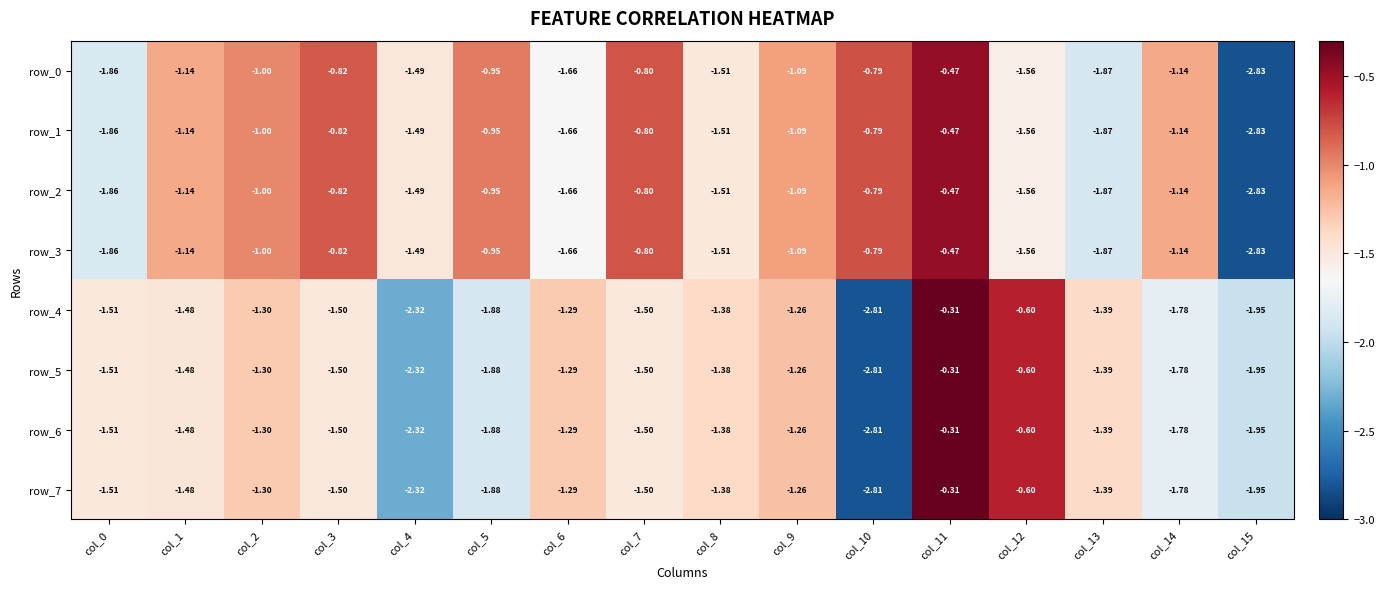

Is the value of row_6 at col_3 greater than the value of row_3 at col_0?

Yes